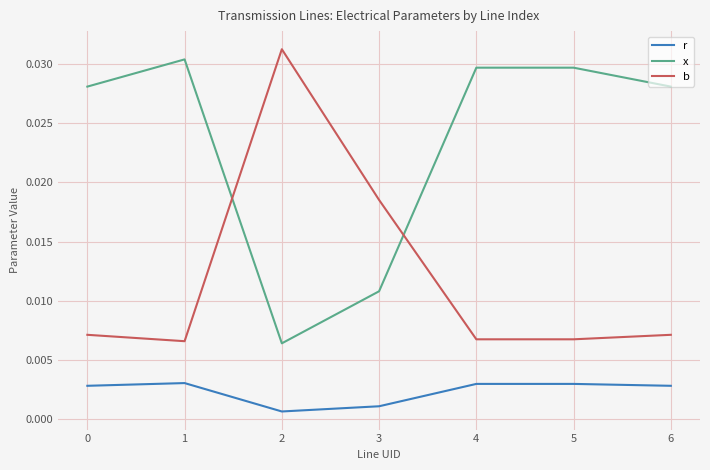

True or false: b has more than 2 interior local peaks.

False